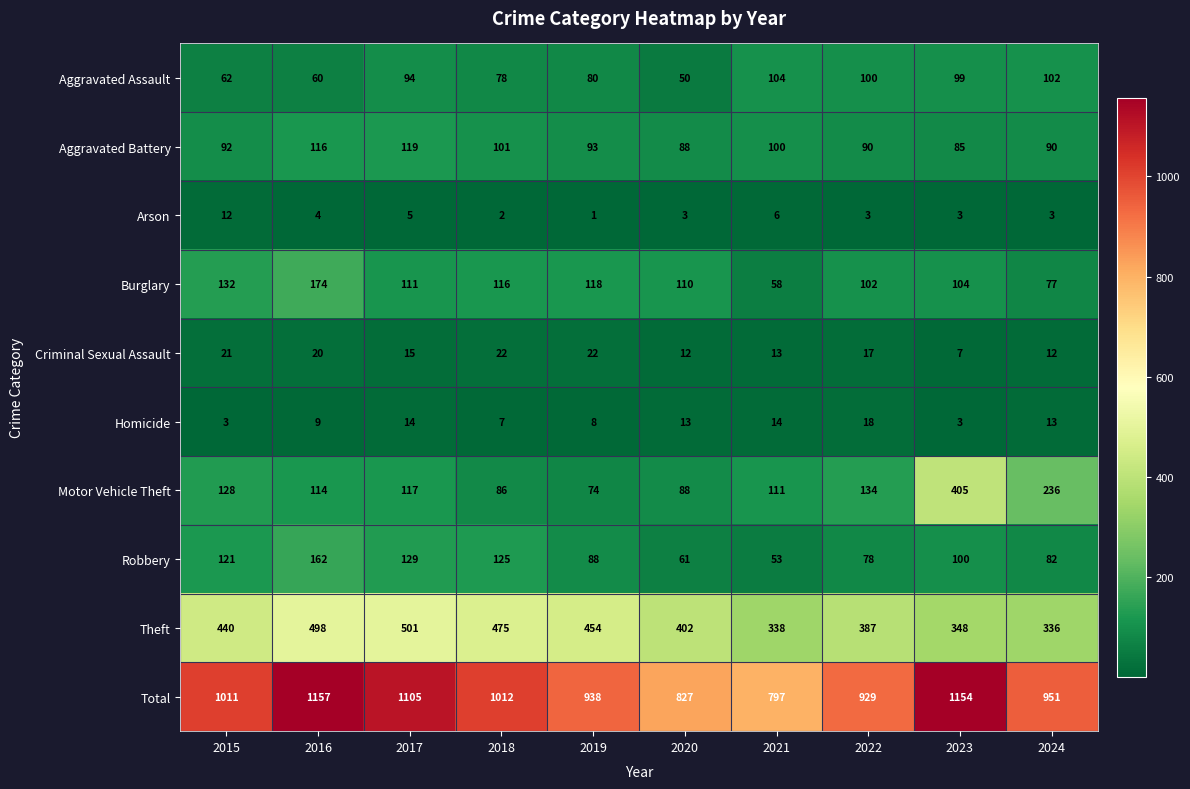

At 2021, list the series in order from smallest to largest.

Arson, Criminal Sexual Assault, Homicide, Robbery, Burglary, Aggravated Battery, Aggravated Assault, Motor Vehicle Theft, Theft, Total